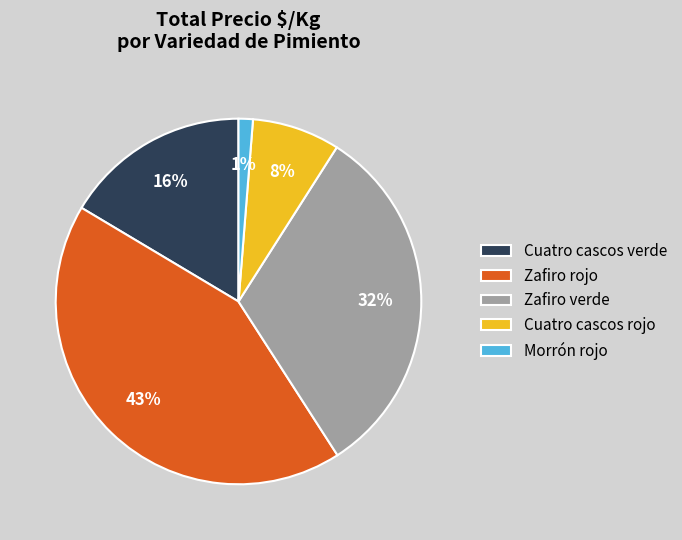

Which category has the biggest portion of the pie?

Zafiro rojo